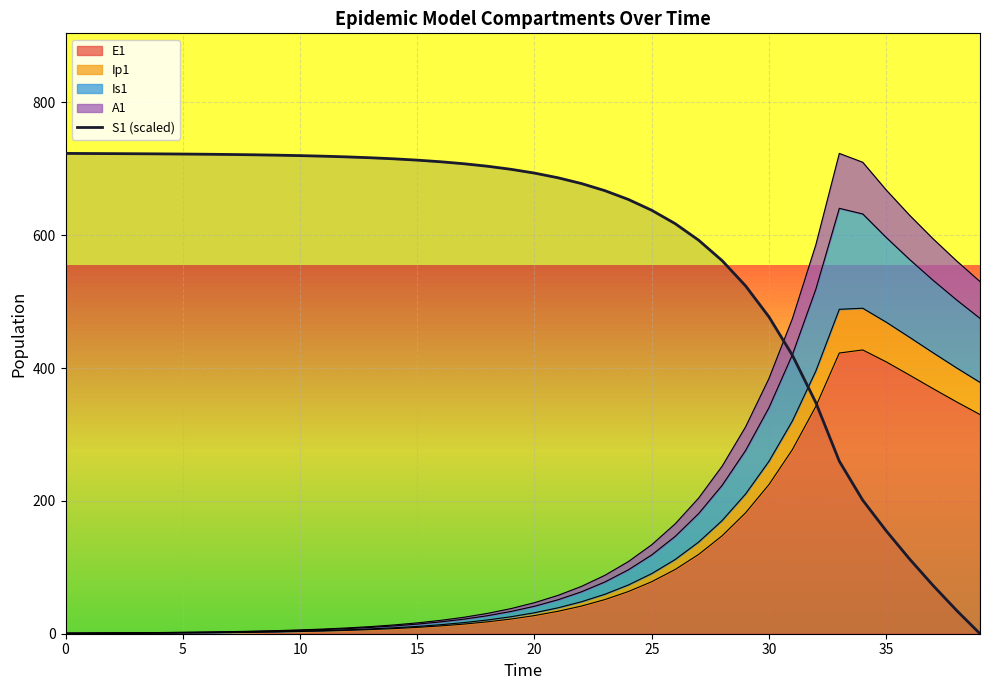

At which label does E1 first exceed 27?

20